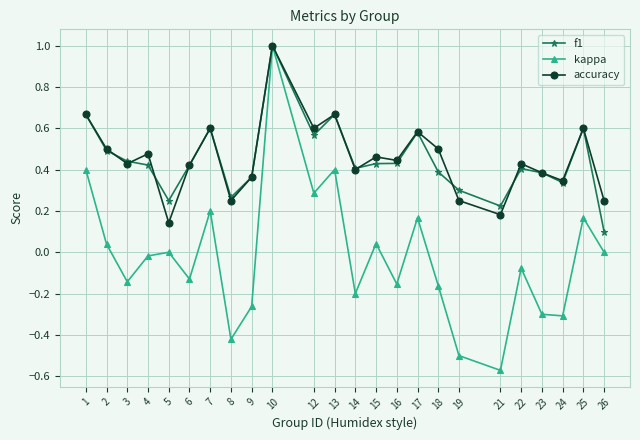

Does the chart have visible grid lines?

Yes